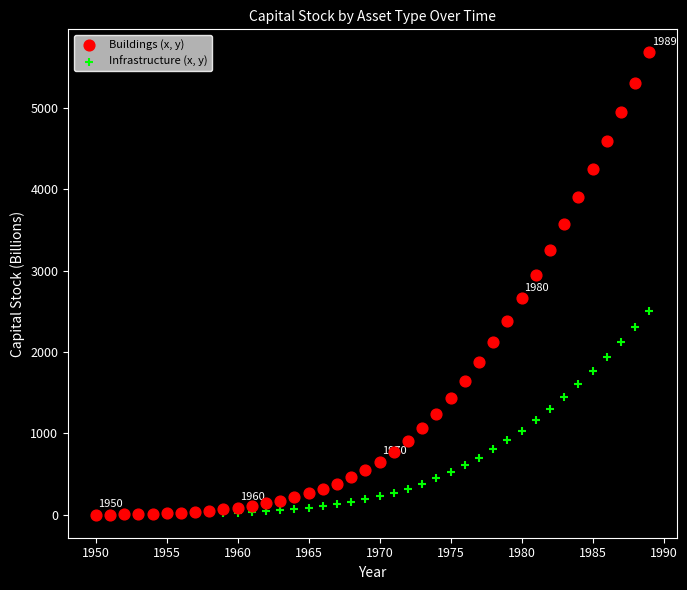

What are all the series names shown in the legend?

Buildings (x, y), Infrastructure (x, y)